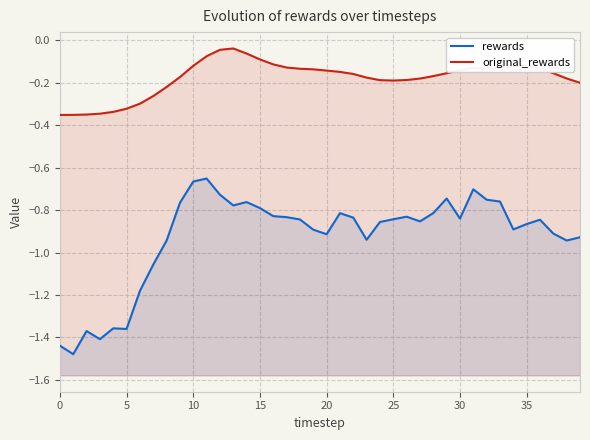

What is the average value of the rewards series?

-0.9